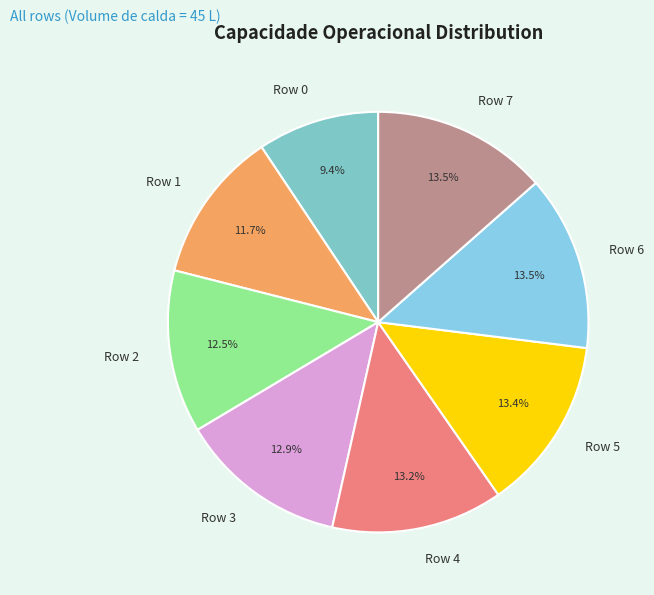

What percentage is the Row 4 slice, to the nearest percent?

13%